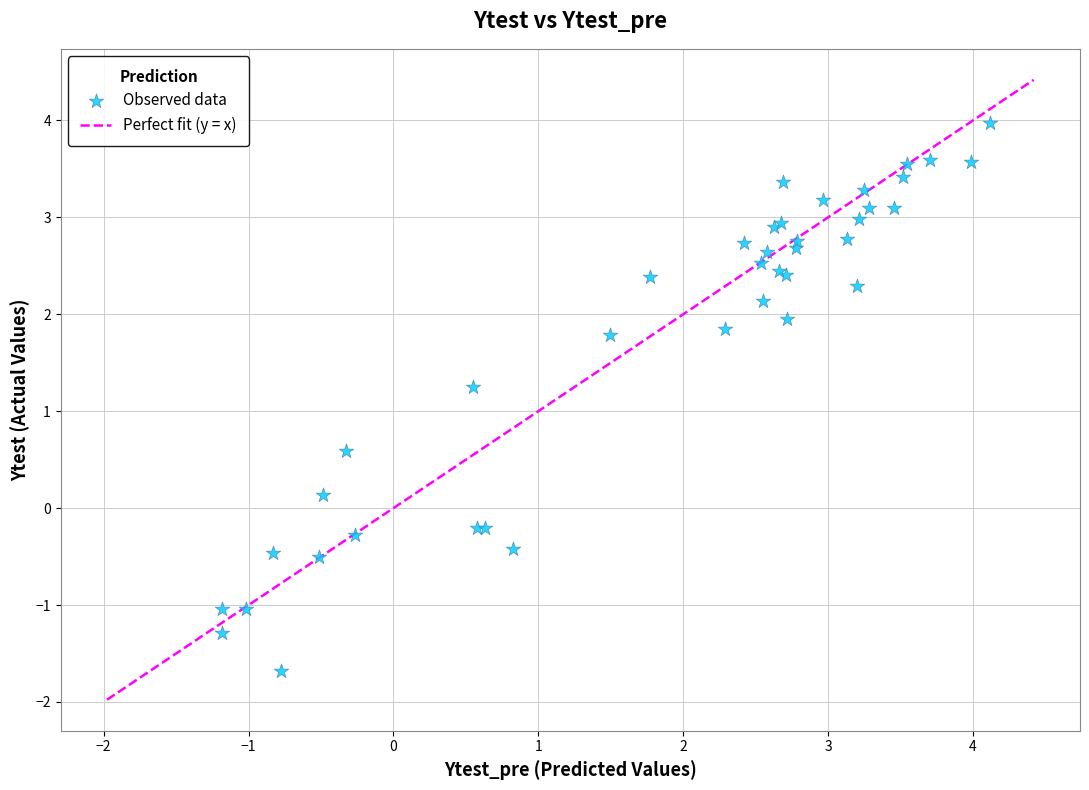

What Y value in the scatter plot is closest to 1?

1.3